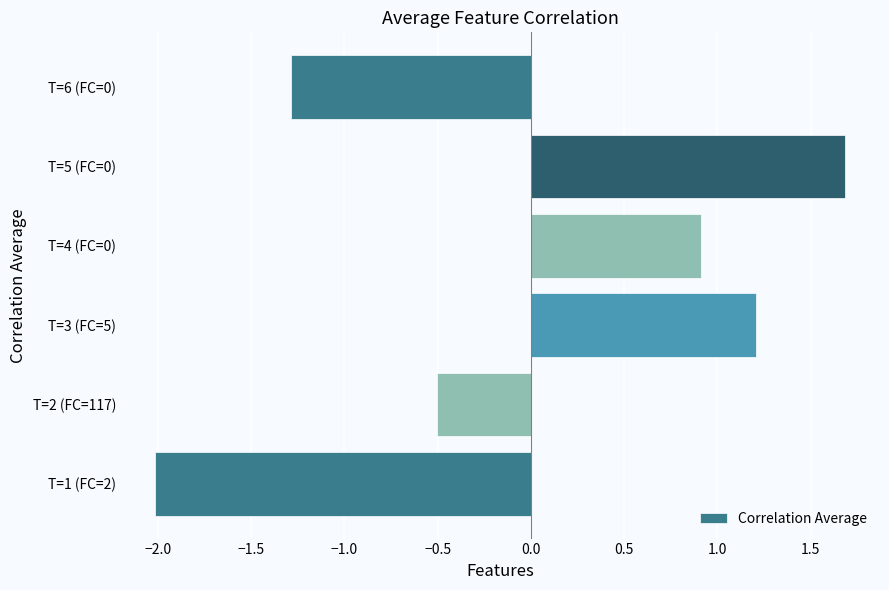

At which category does the chart reach its peak across all series?

T=5 (FC=0)